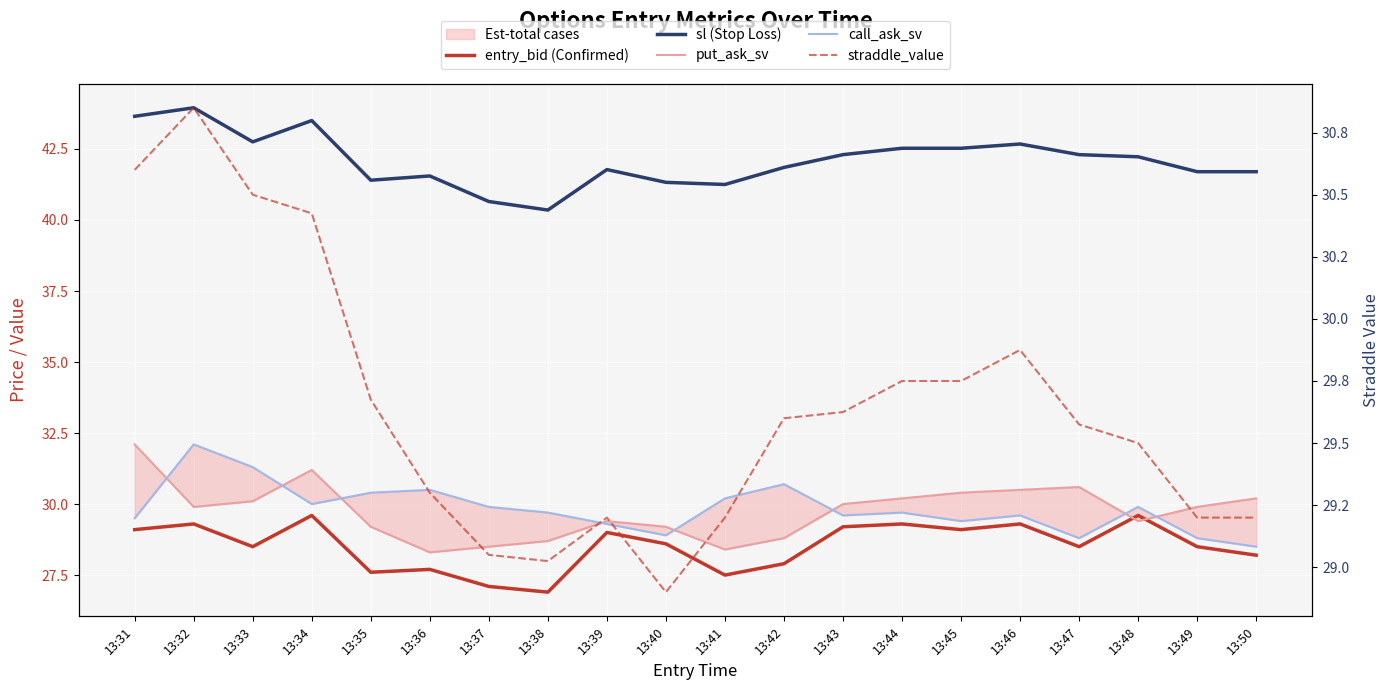

At which label does call_ask_sv reach its minimum?

13:50